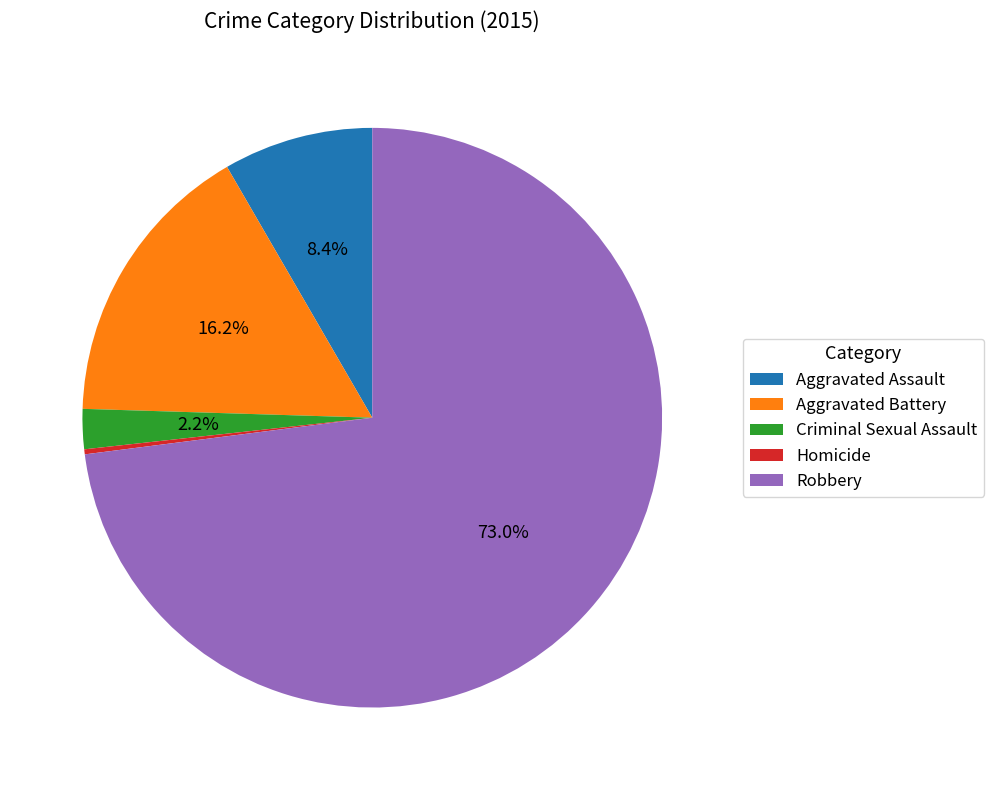

True or false: Aggravated Assault accounts for 20% of the total.

False